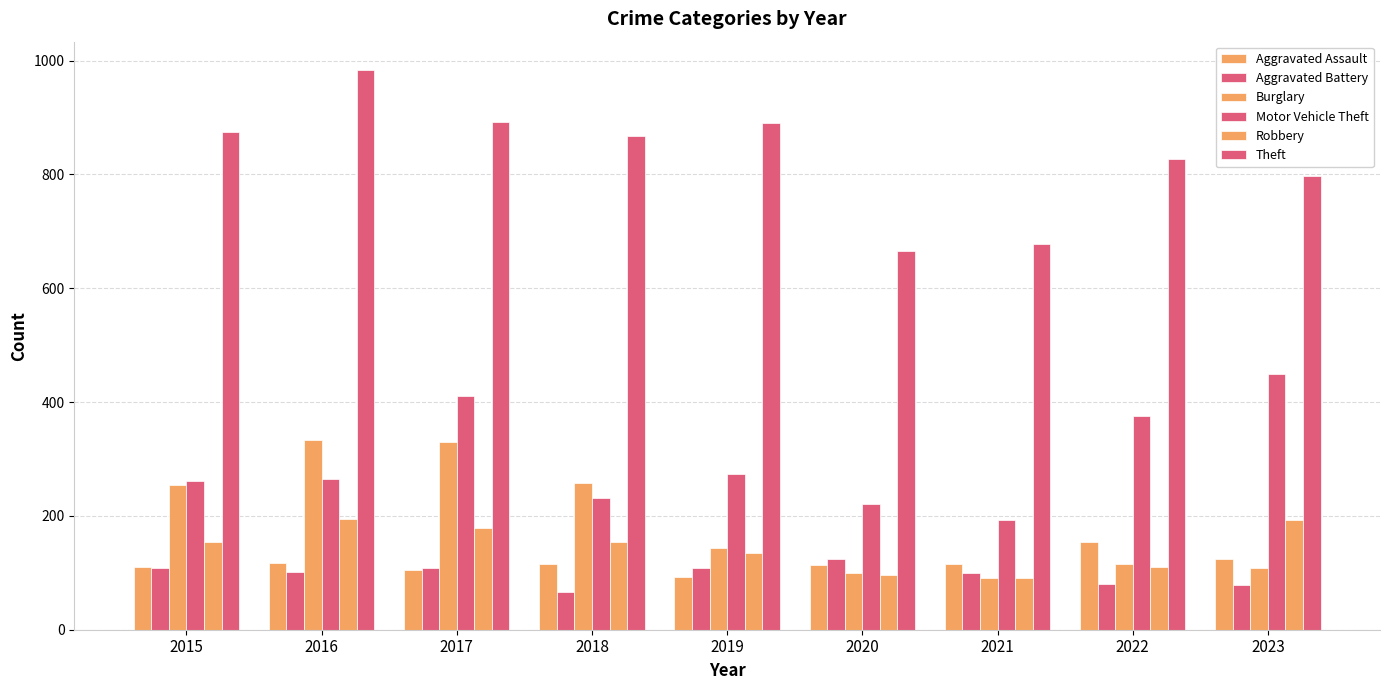

What is the difference between the second highest and second lowest values in the Motor Vehicle Theft series?

190